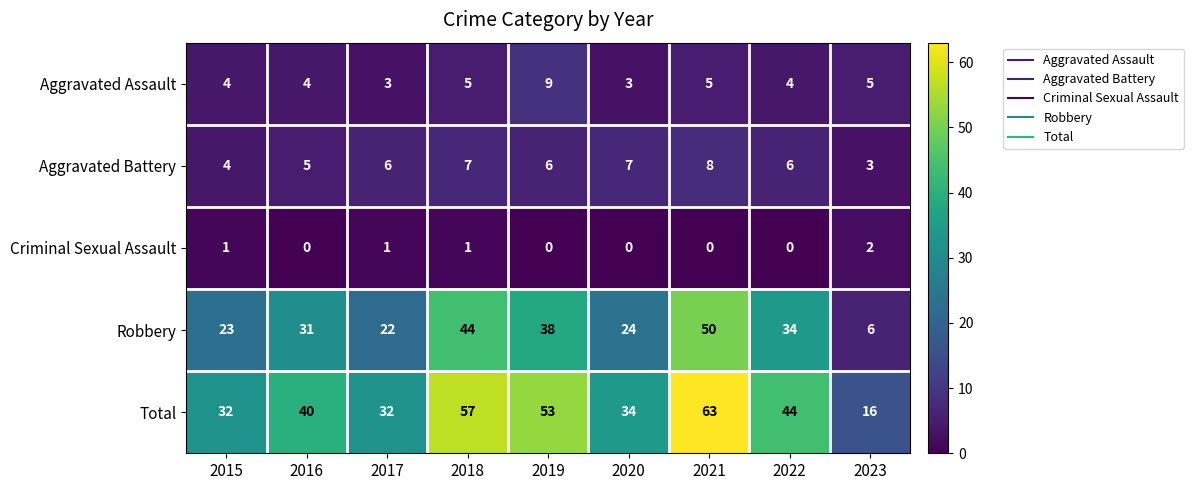

True or false: Total has a value of 32 at 2017.

True